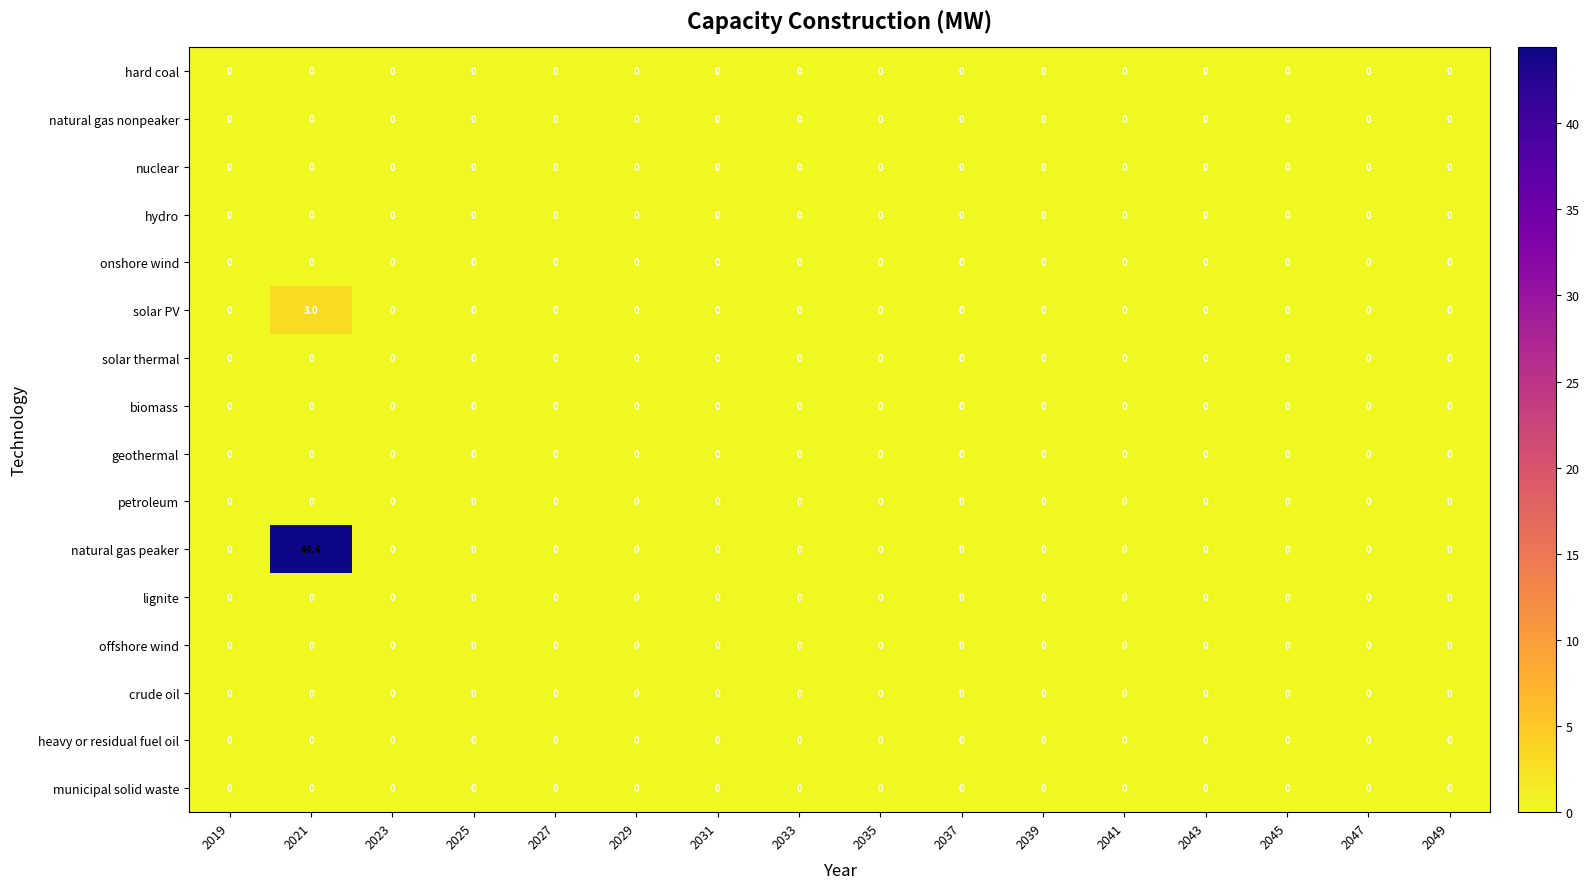

At which category is the sum across all series the highest?

2021